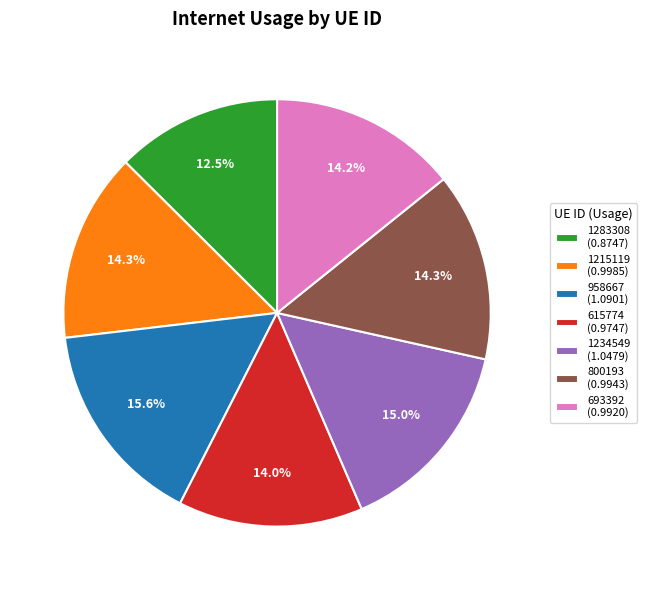

What portion of the pie excludes 800193?

85.7%